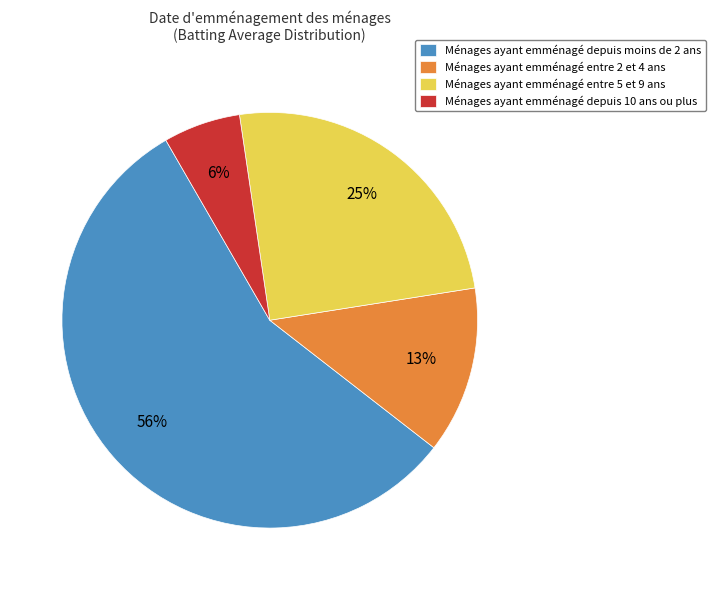

Is the sum of Ménages ayant emménagé entre 5 et 9 ans and Ménages ayant emménagé entre 2 et 4 ans greater than half?

No